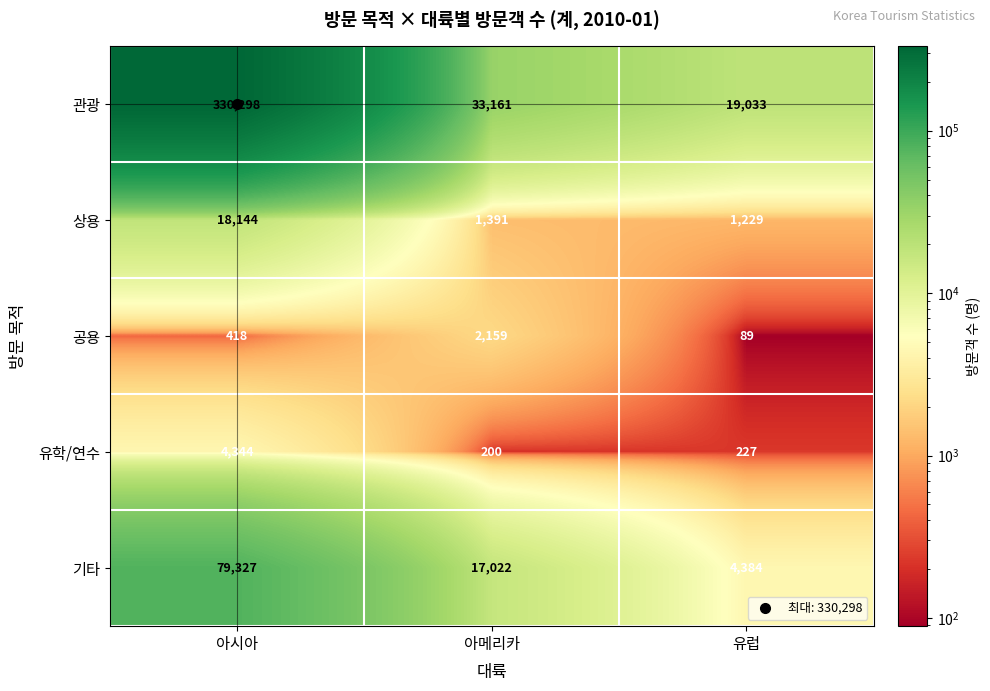

Count the number of data series in this chart.

5